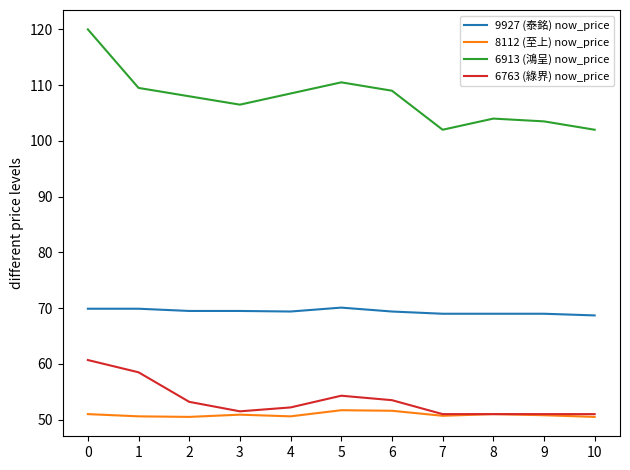

Does the chart have visible grid lines?

No